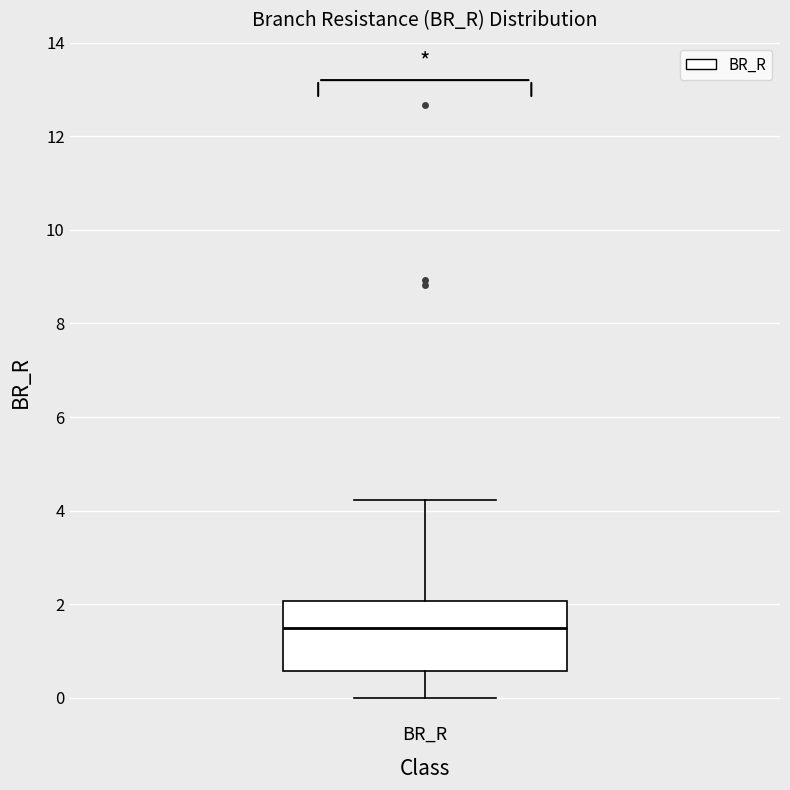

Read this box plot against the y-axis: the position of the median line, the range covered by the box, and the ends of both whiskers. The values are not printed on the chart, so give them approximately, as read against the axis.

median 1.4, box 0.6 to 2.0, whiskers 0.0 to 4.2